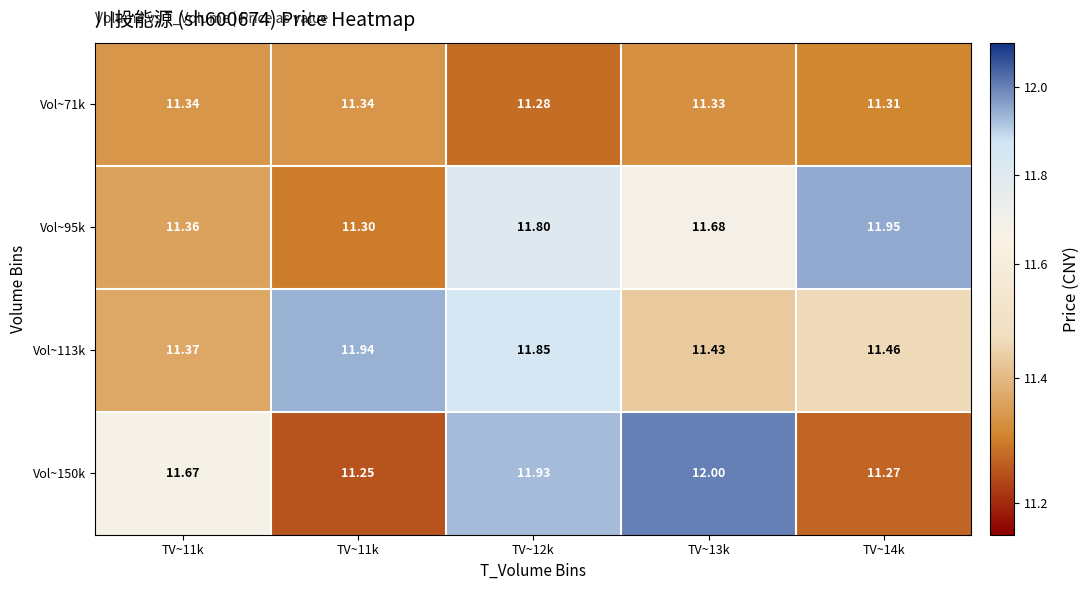

How many data points does each series have?

5